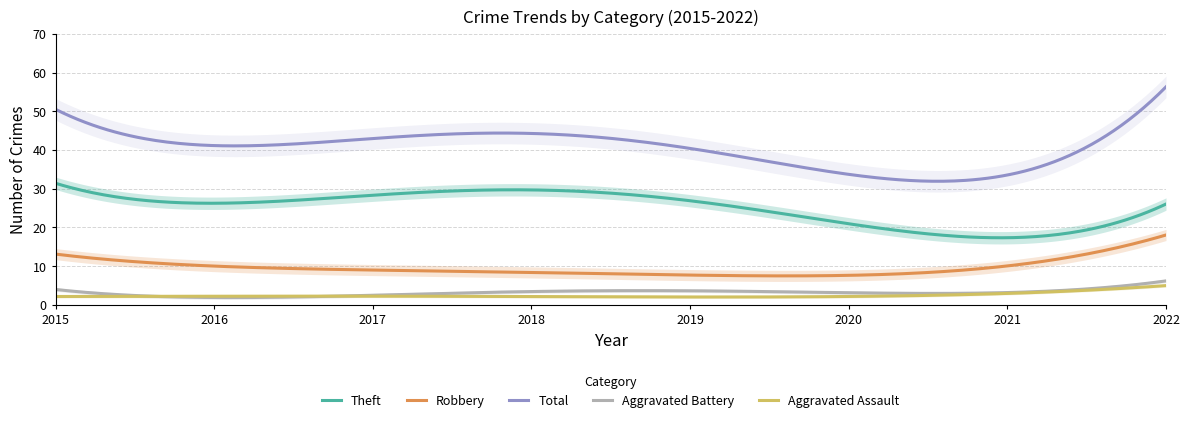

True or false: Theft and Aggravated Assault intersect in this chart.

False